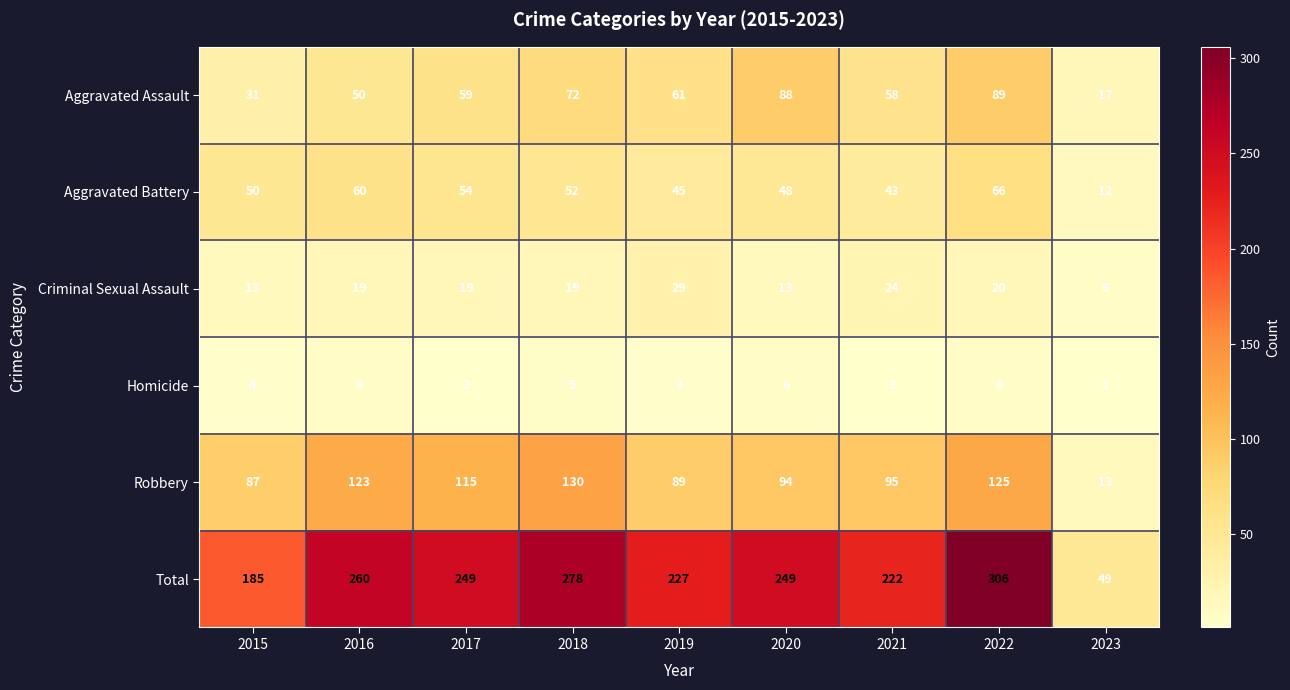

Is it true that Criminal Sexual Assault equals 23 at 2015?

False